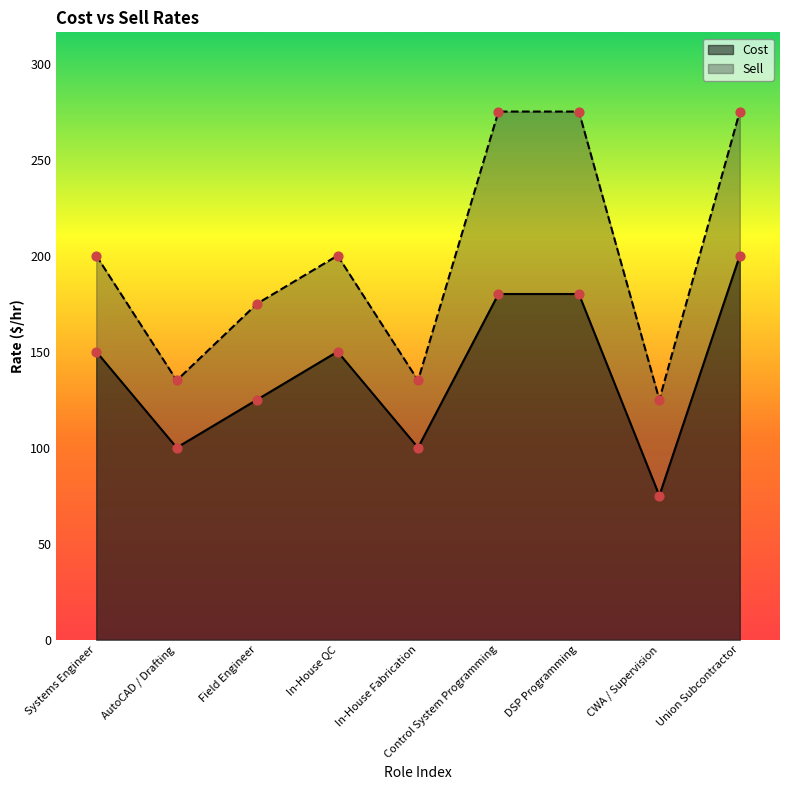

At how many categories does at least one series exceed 162?

6